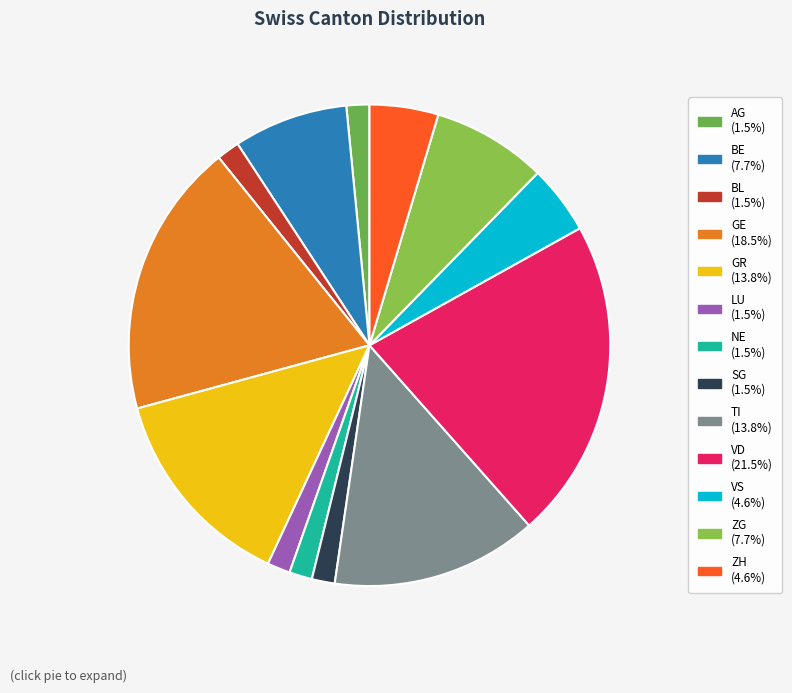

To the nearest percent, what is the difference between the BE and BL slice percentages?

6%